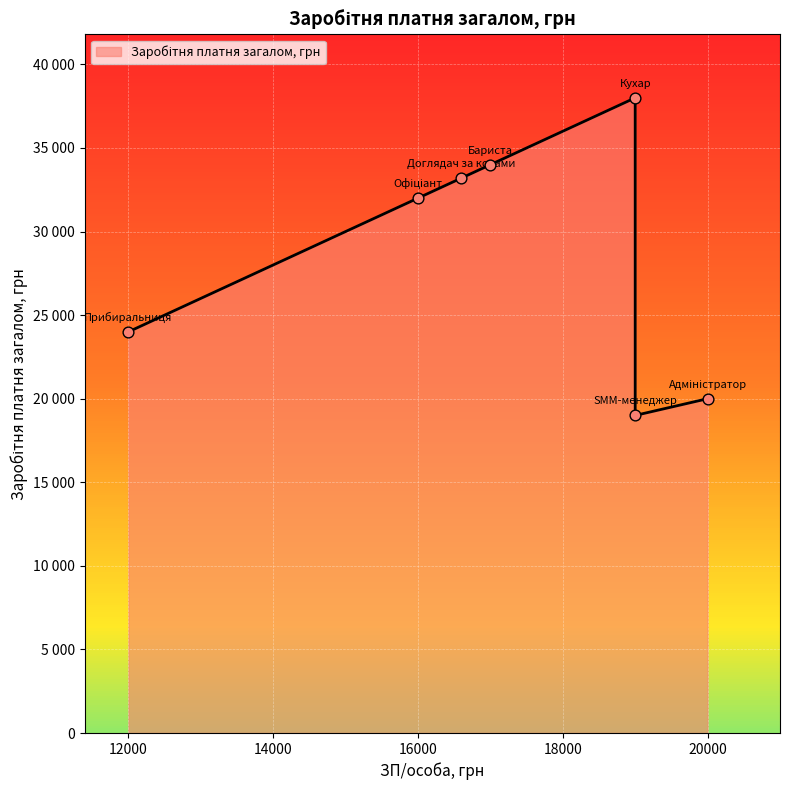

Approximately how many times larger is the value at Кухар compared to Офіціант?

1.2